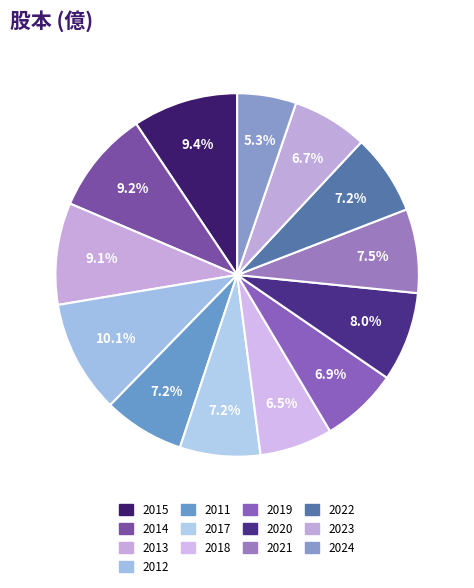

The 2012 slice represents 10% of the pie. True or false?

True